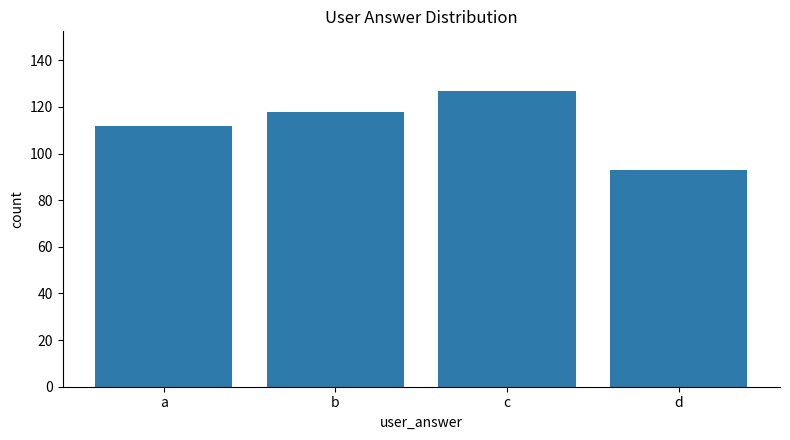

How many bars are there in total?

4